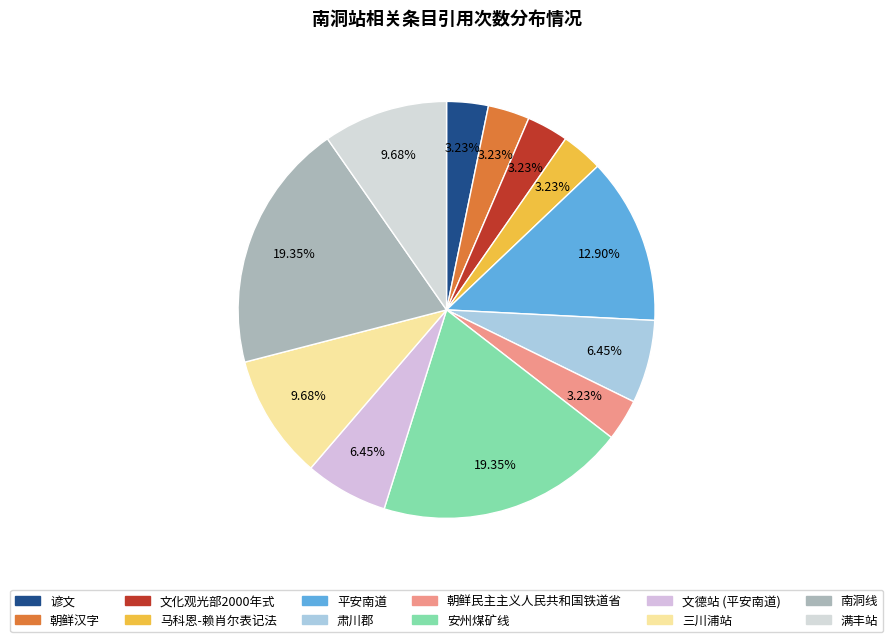

How many slices are in this pie chart?

12